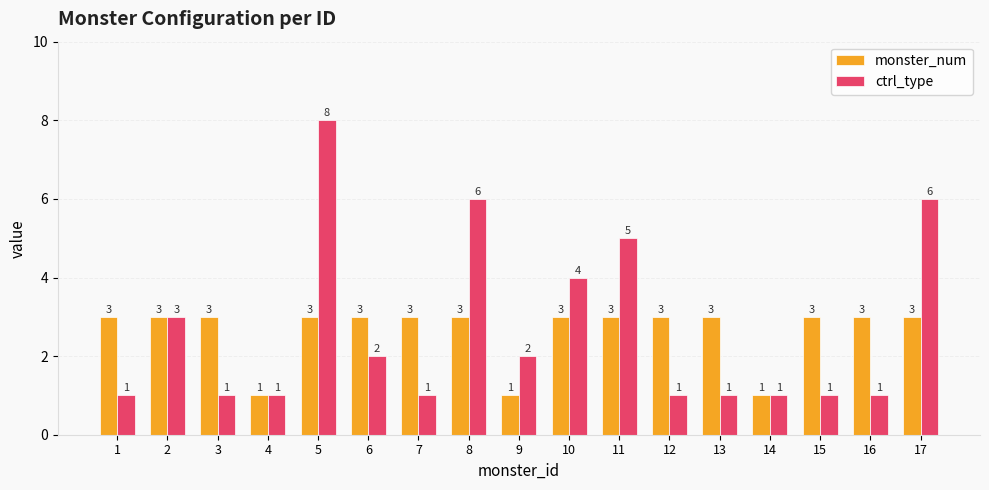

What is the value of the ctrl_type bar at the 3rd from the left?

1